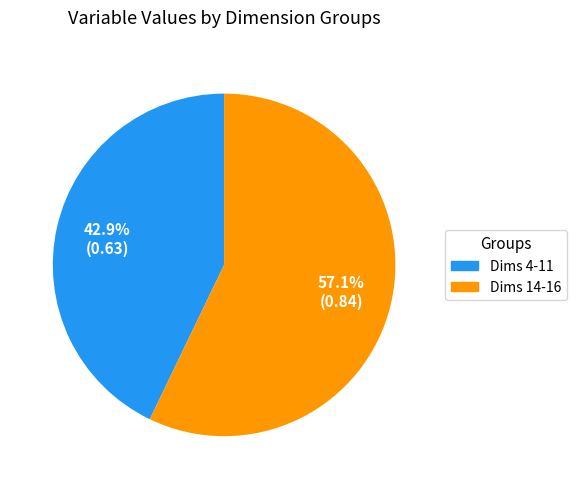

Is there a majority slice in this chart?

Yes